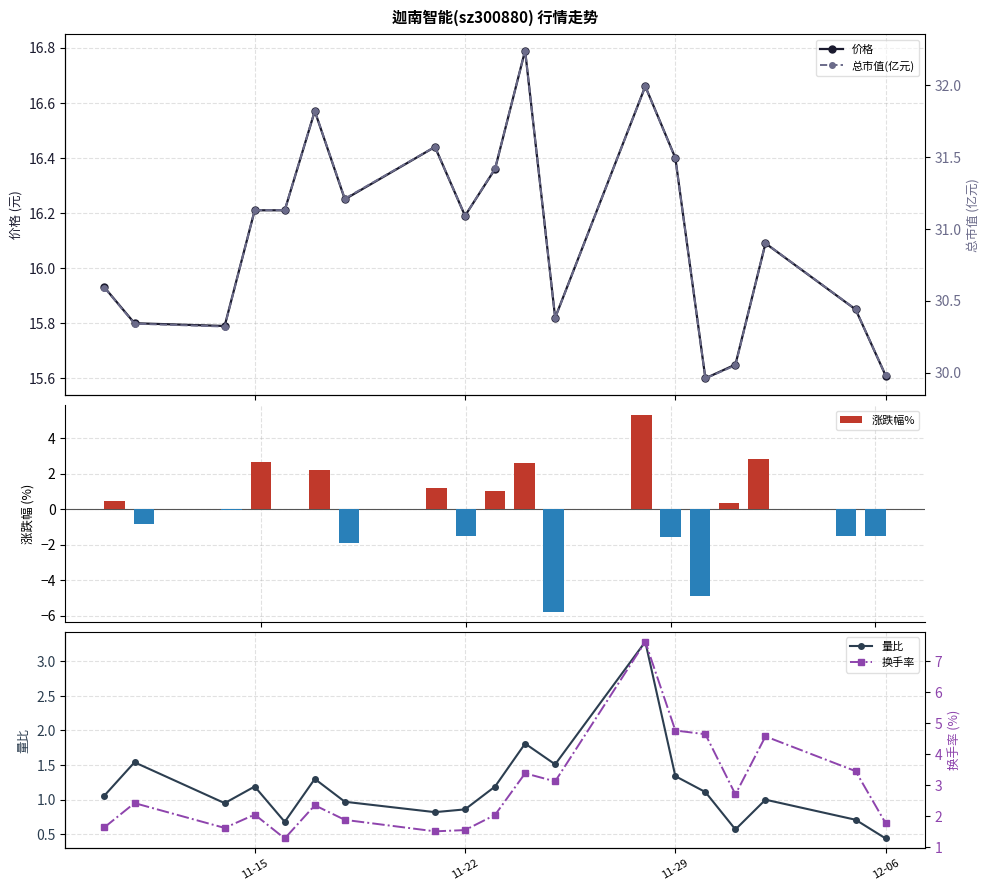

At how many categories does at least one series exceed 3?

19